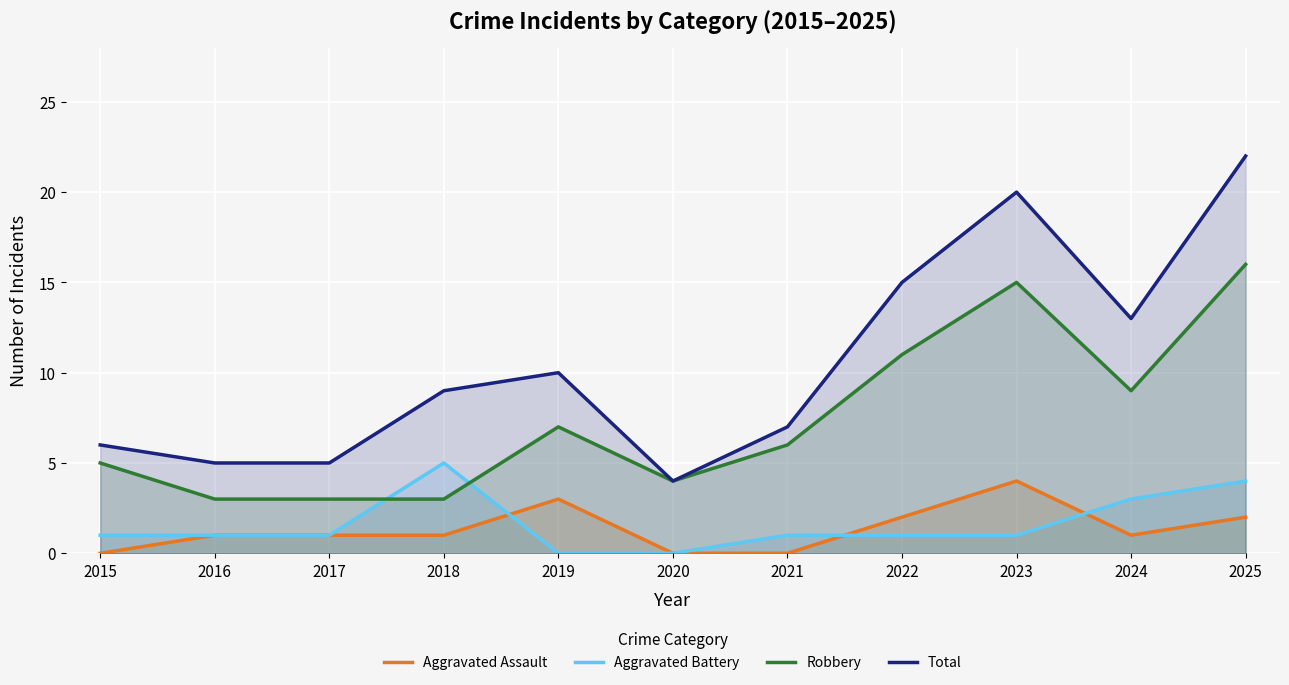

How many distinct data groups are displayed?

4